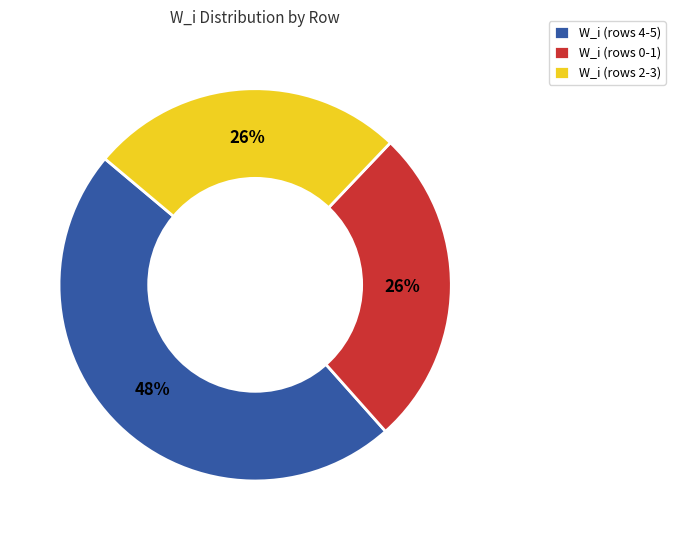

Combined, do W_i (rows 0-1) and W_i (rows 2-3) account for over 50%?

Yes